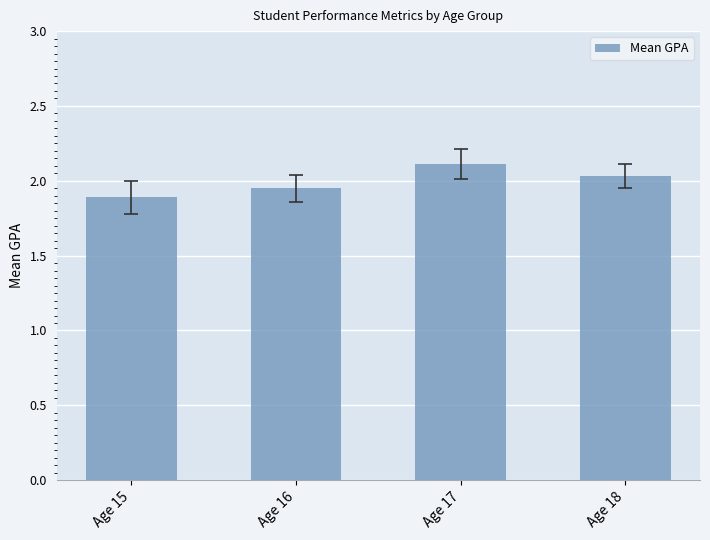

What is the difference between the second highest and second lowest values?

0.1